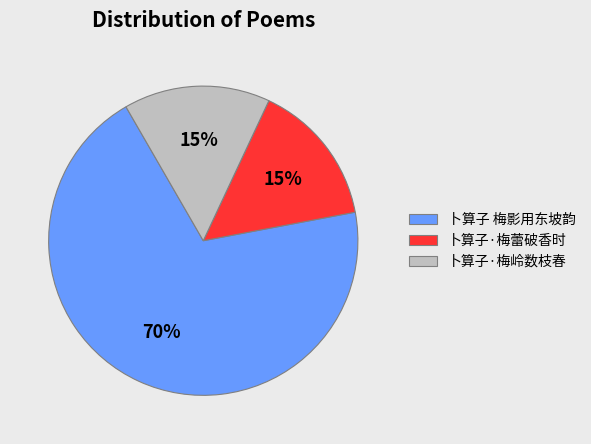

How many slices are in this pie chart?

3